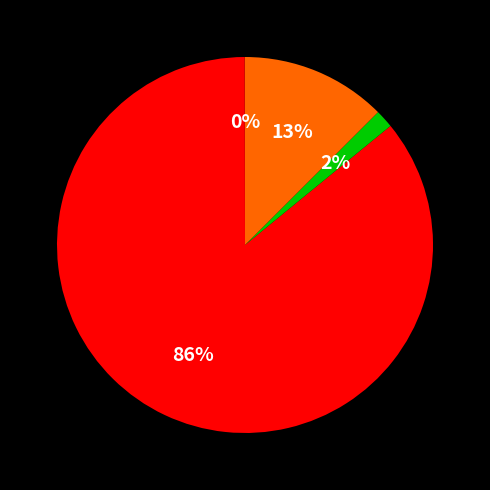

Does any single category account for the majority?

Yes